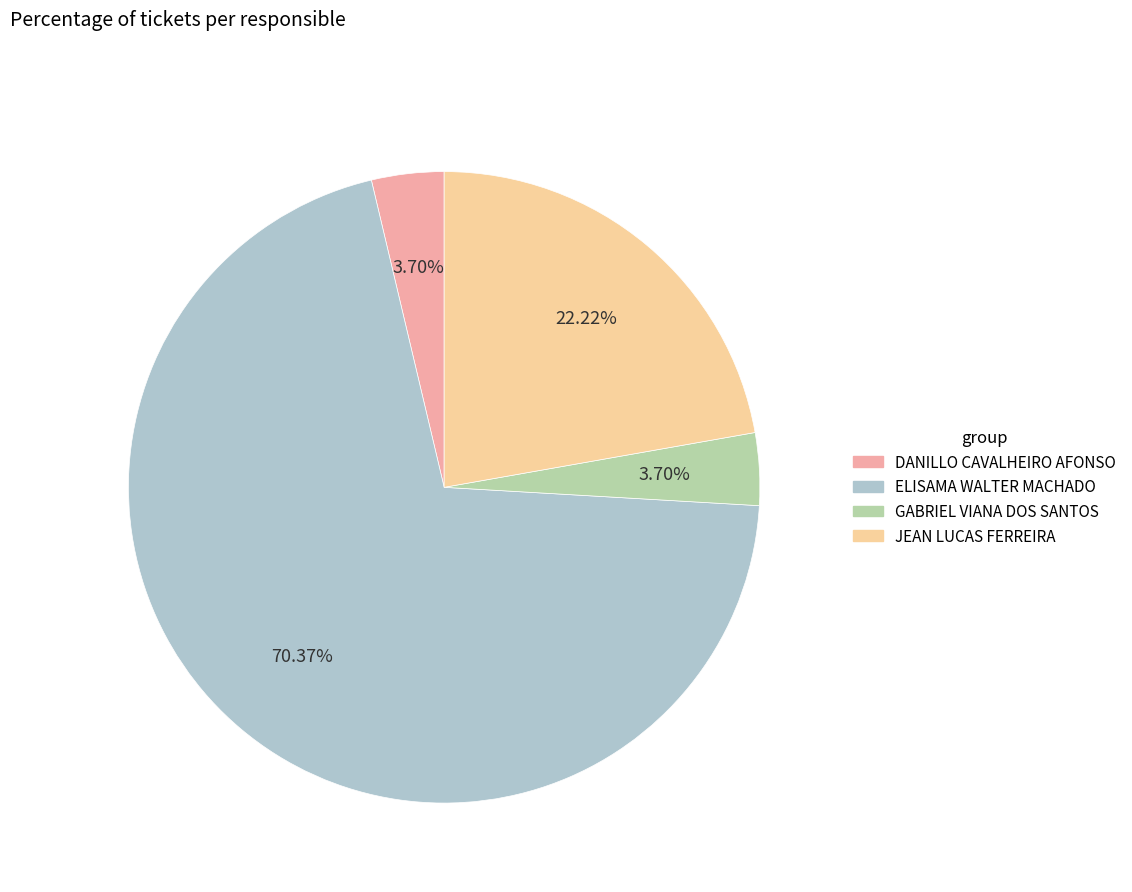

To the nearest percent, what is the average slice percentage?

25%